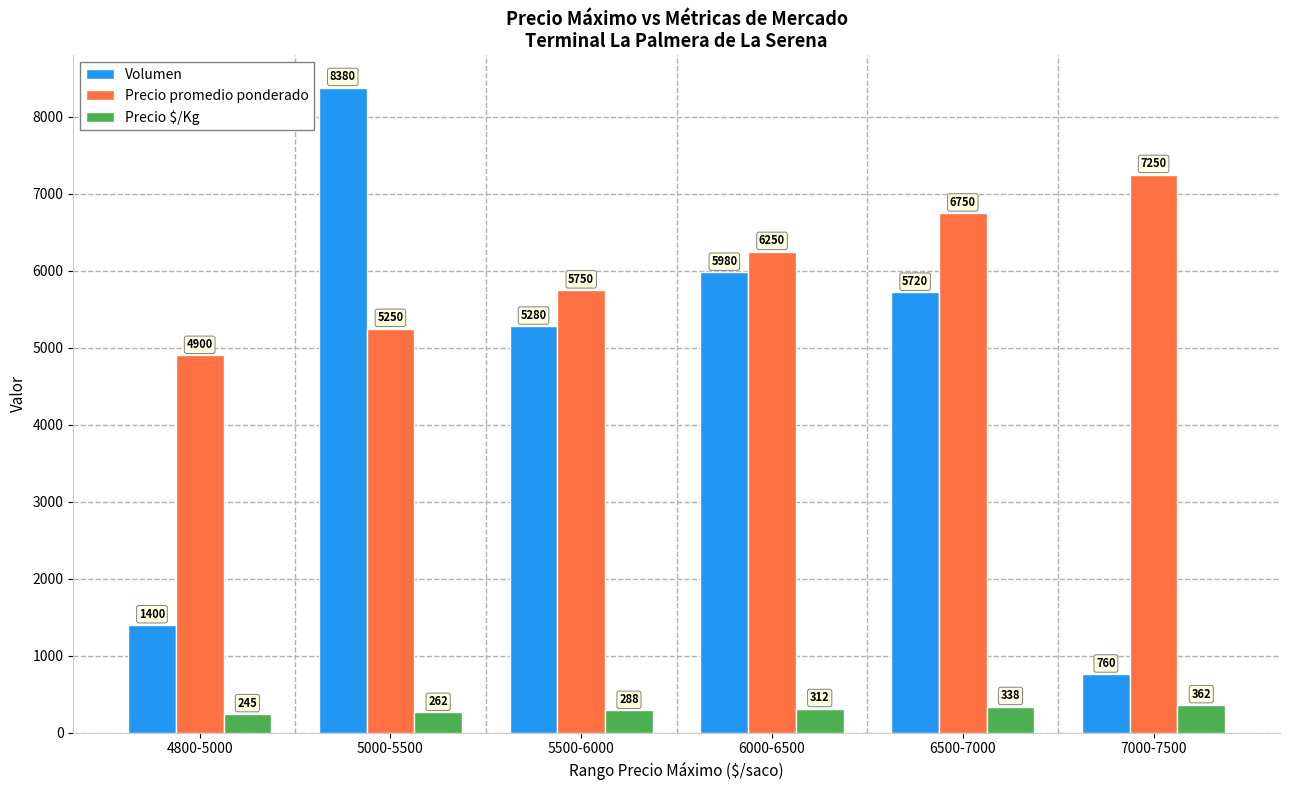

What is the value of the Precio $/Kg bar at the 1st from the left?

245